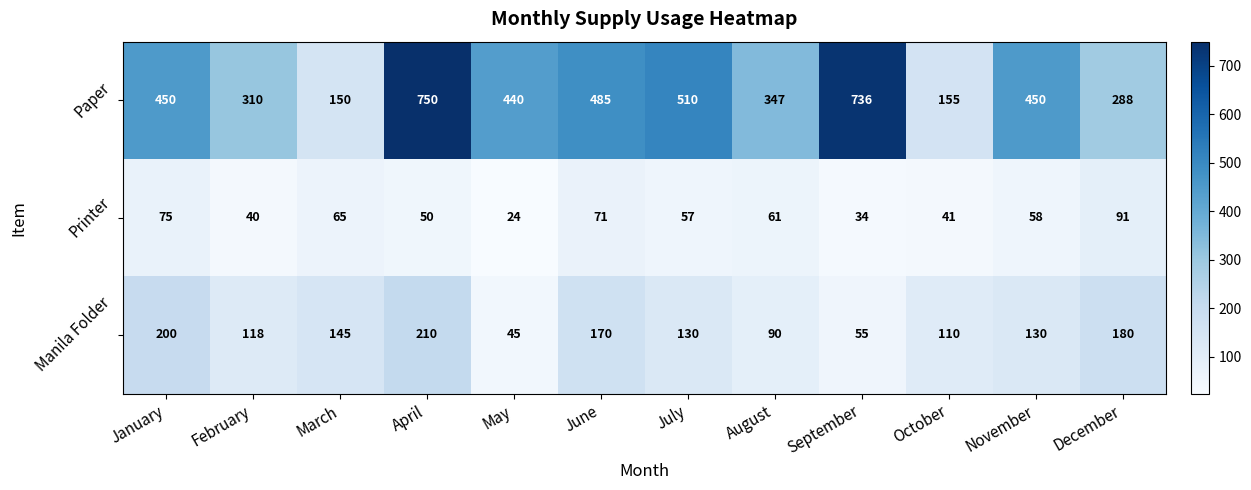

At how many categories does at least one series exceed 703?

2